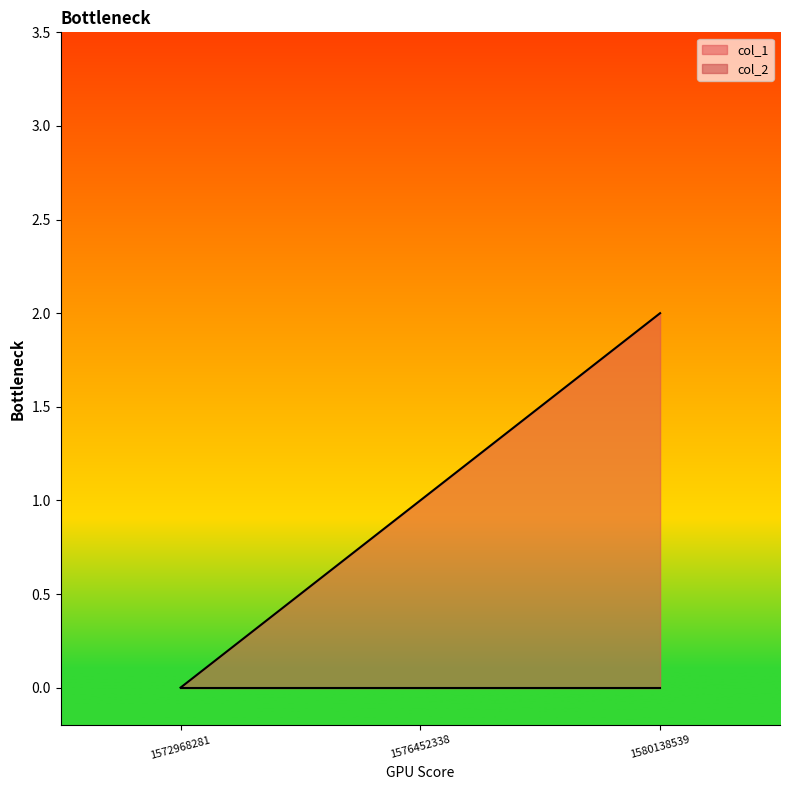

Which category has the highest value across all series?

1580138539